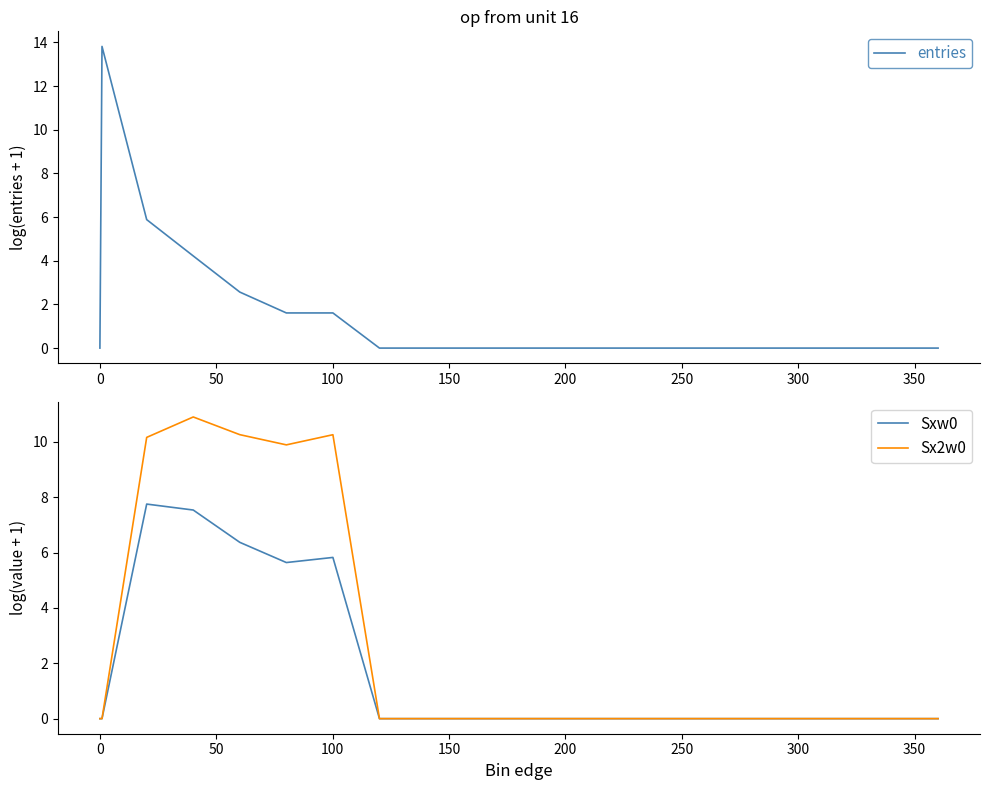

What is the maximum value for Sx2w0?

10.9